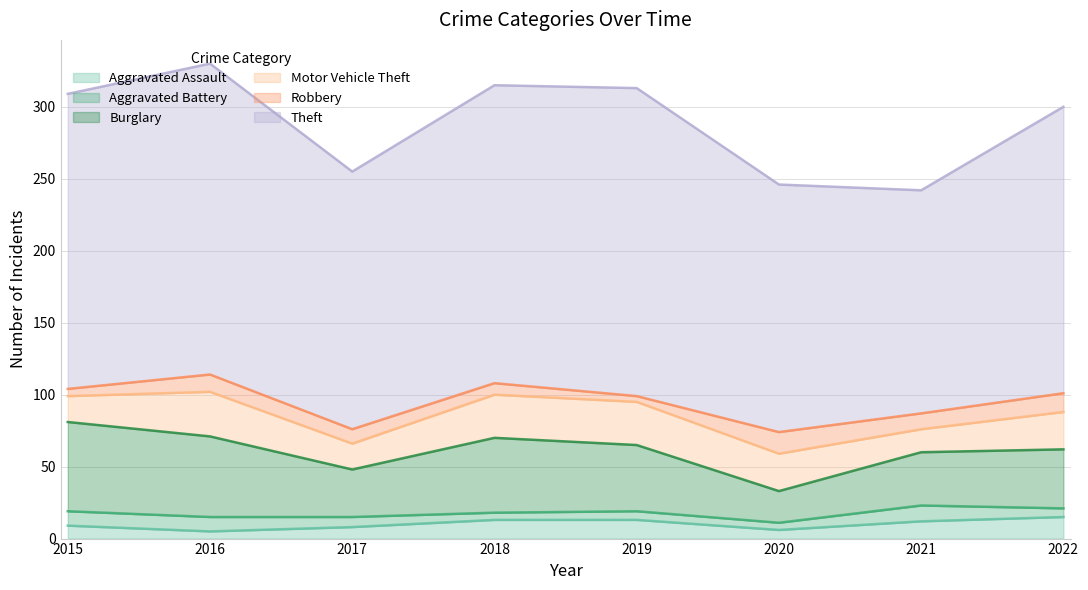

What is the sum of the Aggravated Assault values at 2019 and 2016?

18